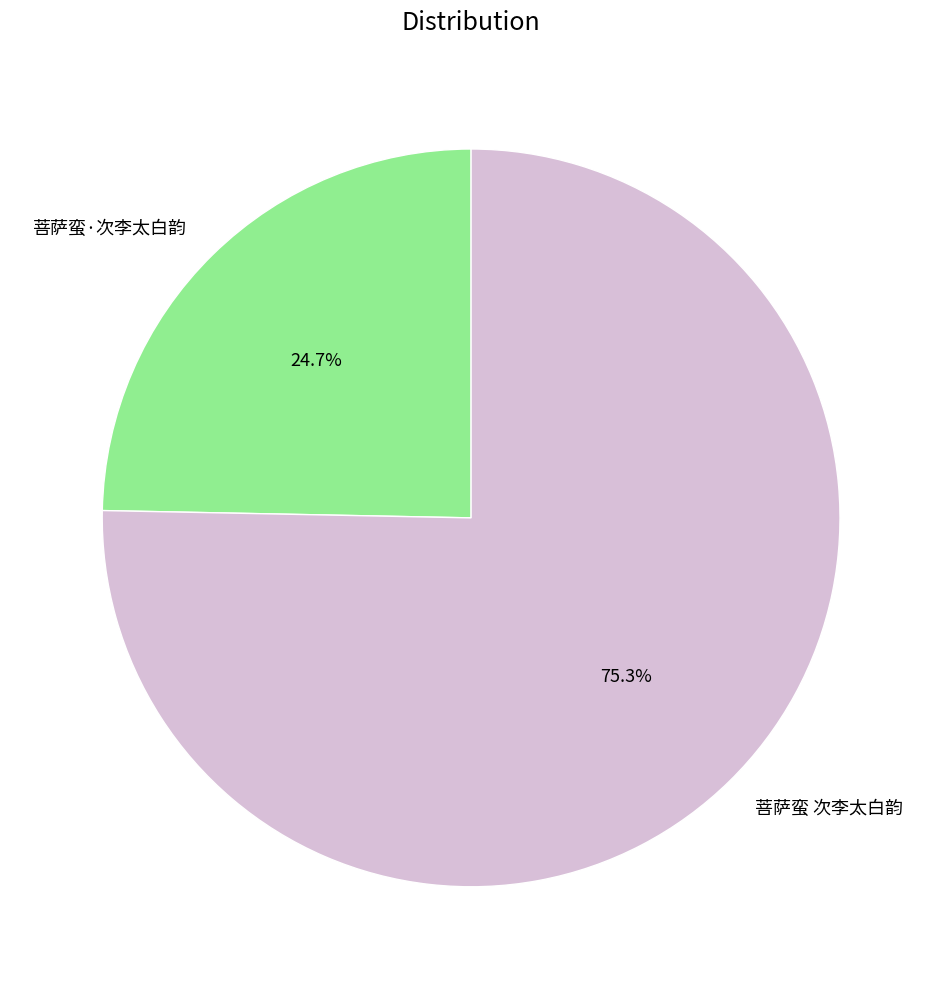

To the nearest percent, what portion does 菩萨蛮·次李太白韵 represent?

25%